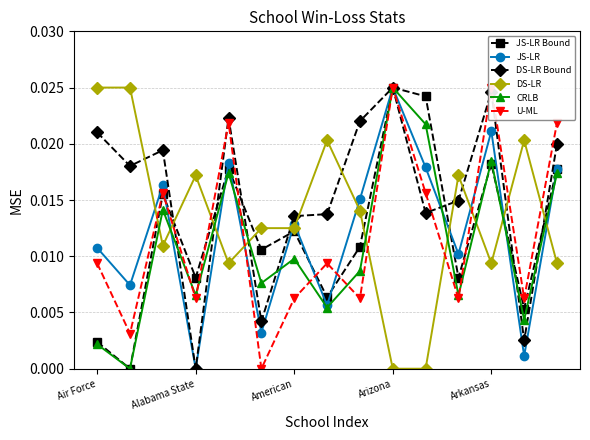

How many intersections are there between CRLB and DS-LR?

9